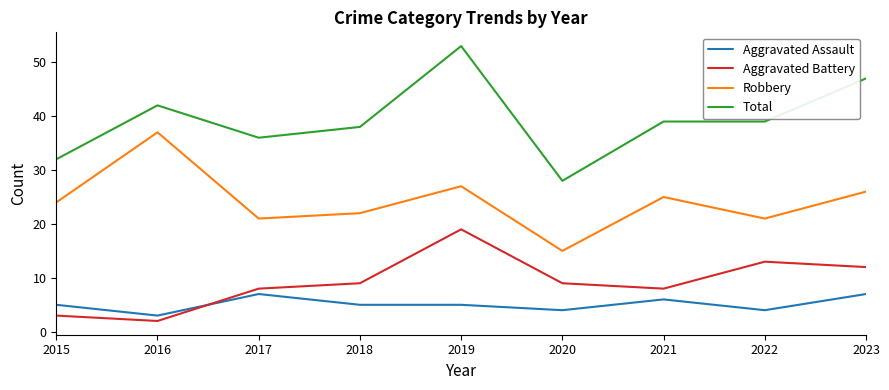

Reading right to left, what are all the values shown in this chart?

Aggravated Assault: 7	4	6	4	5	5	7	3	5
Aggravated Battery: 12	13	8	9	19	9	8	2	3
Robbery: 26	21	25	15	27	22	21	37	24
Total: 47	39	39	28	53	38	36	42	32